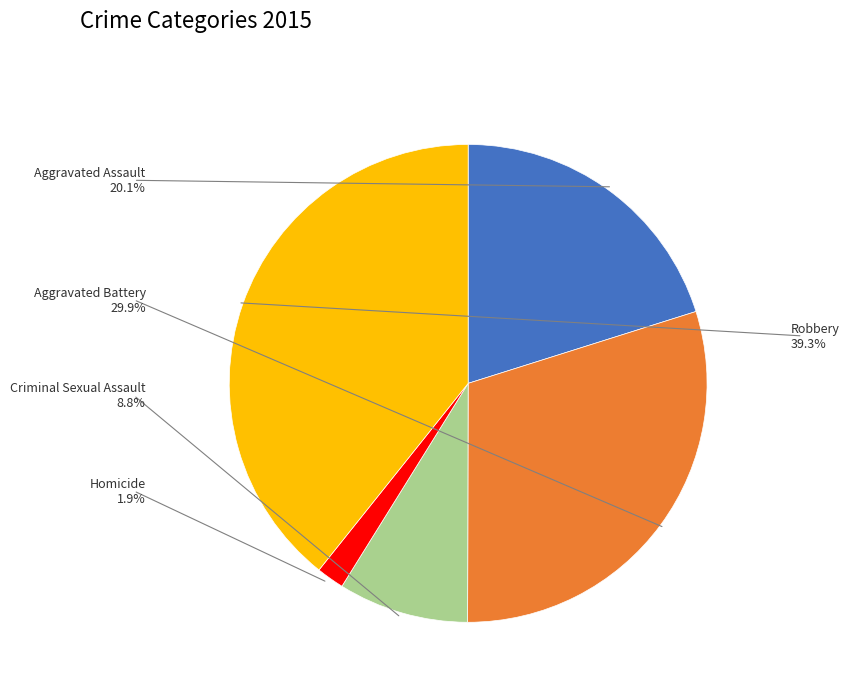

Which has a higher value, Robbery or Homicide?

Robbery